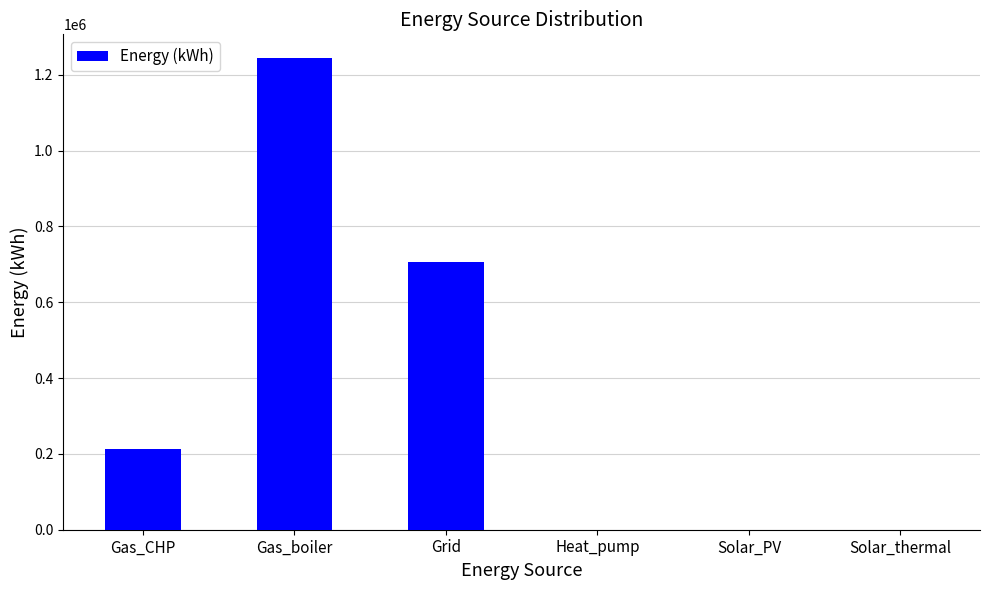

Reading left to right, extract all data points from this chart.

213515.1	1244476.8	707212.2	0.0	0.0	0.0